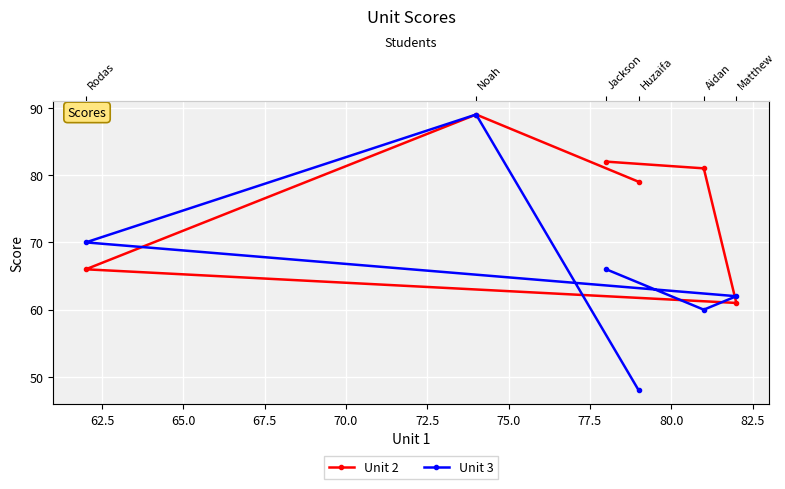

What are all the series names shown in the legend?

Unit 2, Unit 3